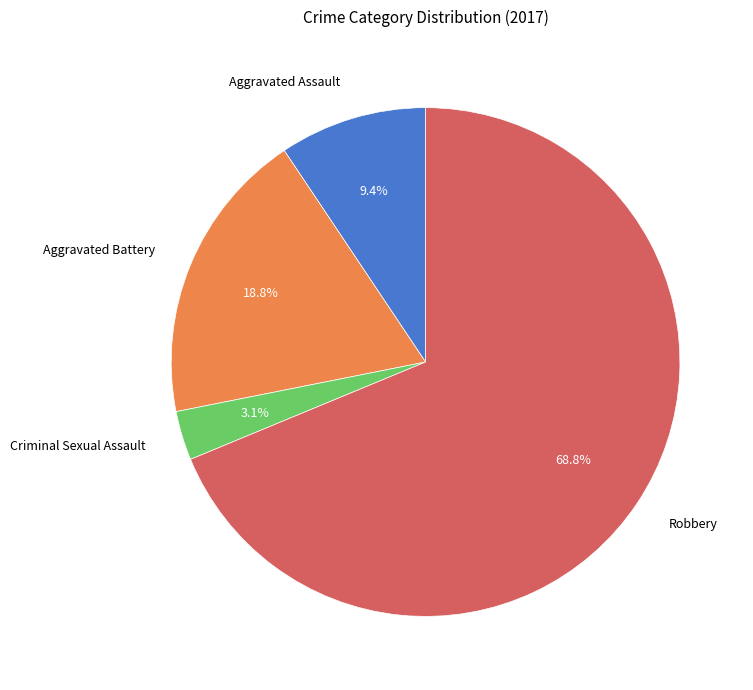

To the nearest percent, what is the difference between the largest and smallest slice percentages?

66%